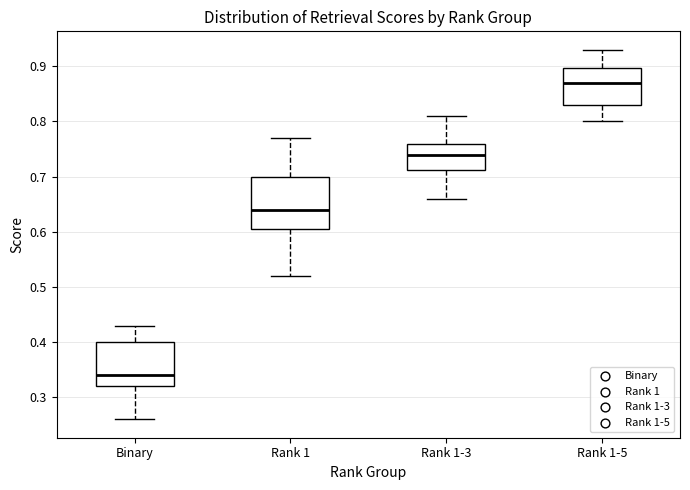

Which box is the tallest, from its lower edge to its upper edge?

Rank 1